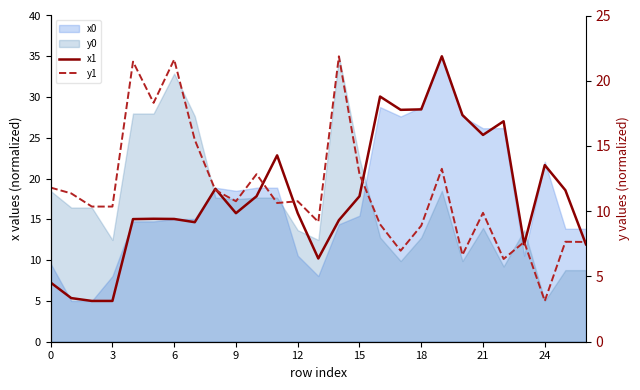

At which category does the chart reach its peak across all series?

19